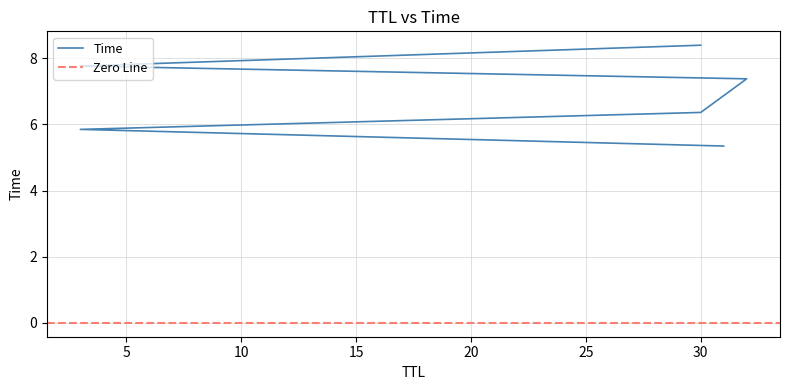

The value at 30 is 6.4. True or false?

True